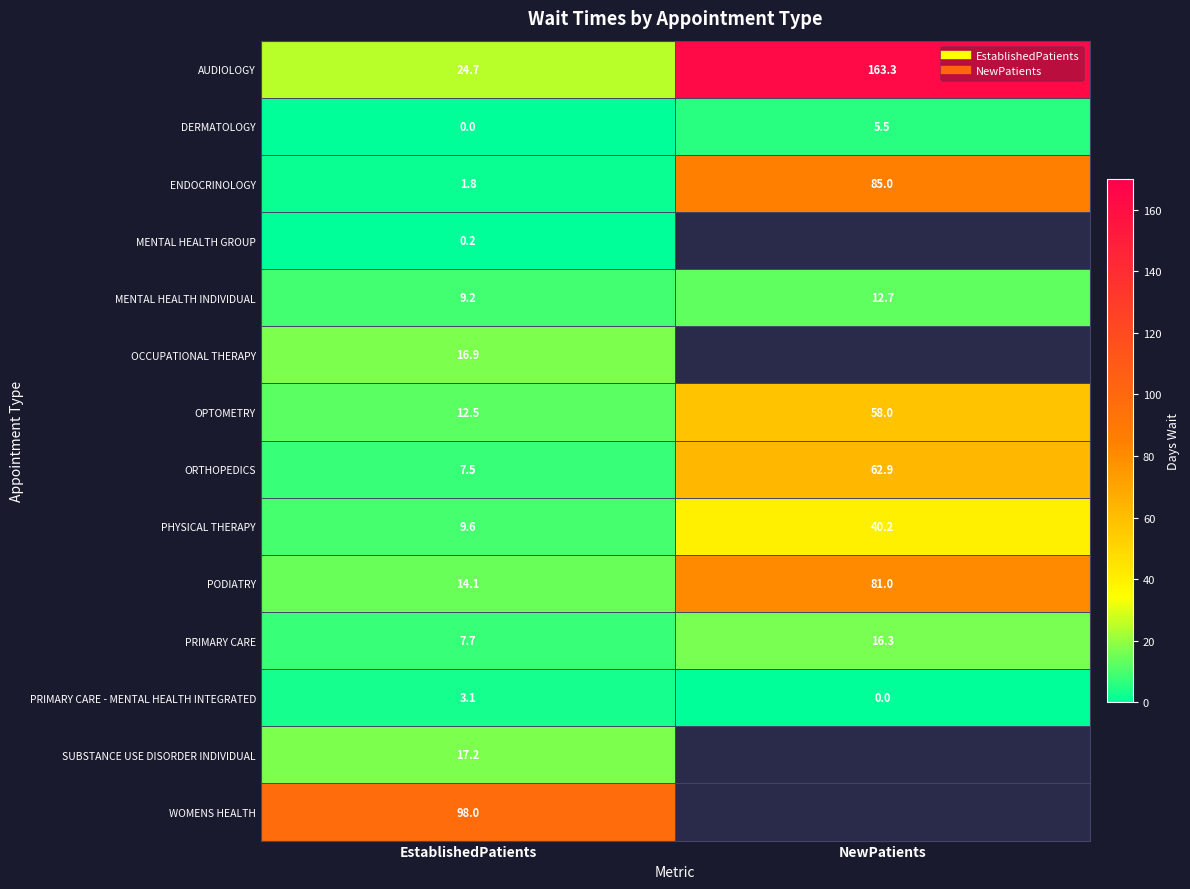

The PRIMARY CARE - MENTAL HEALTH INTEGRATED series shows 4.3 at EstablishedPatients. True or false?

False